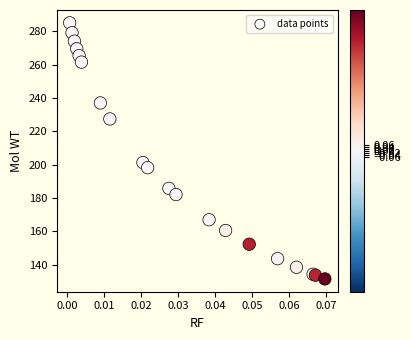

What Y value in the scatter plot is closest to 208?

201.3